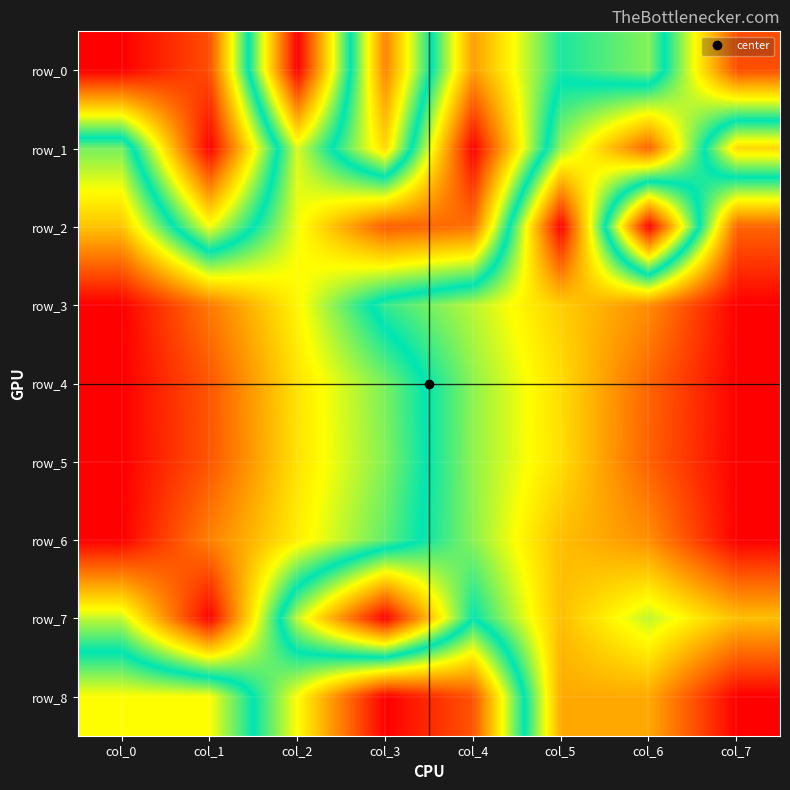

At which category does the chart reach its peak across all series?

col_2